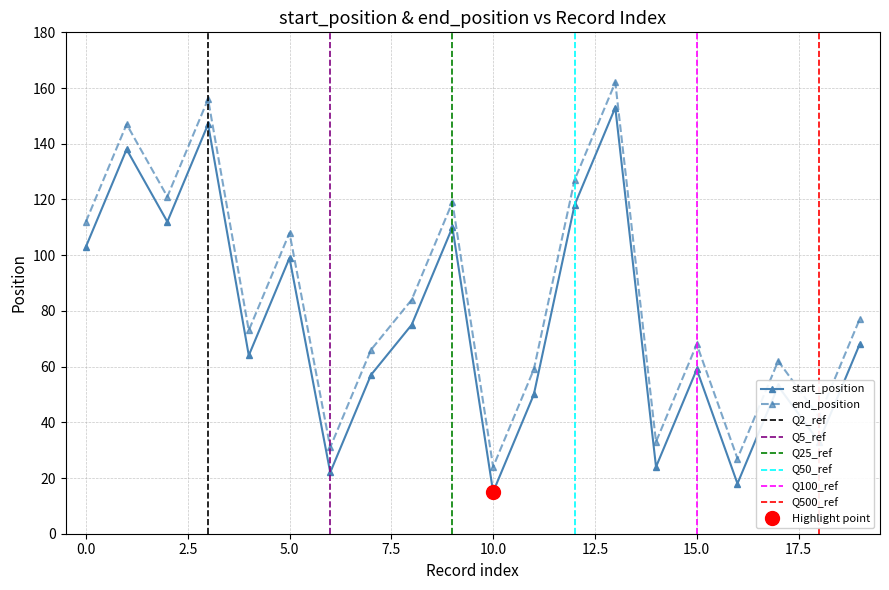

What is the label of the 6th point from the right?

14